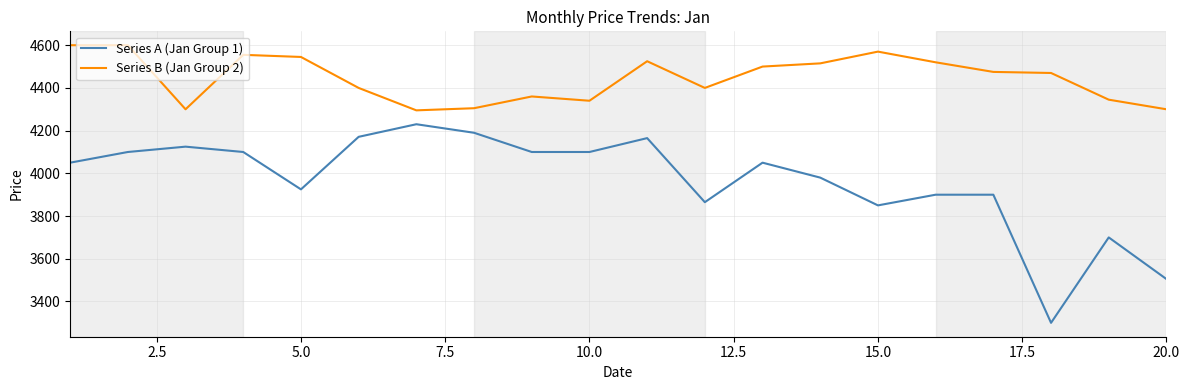

Which series has the widest spread of values?

Series A (Jan Group 1)